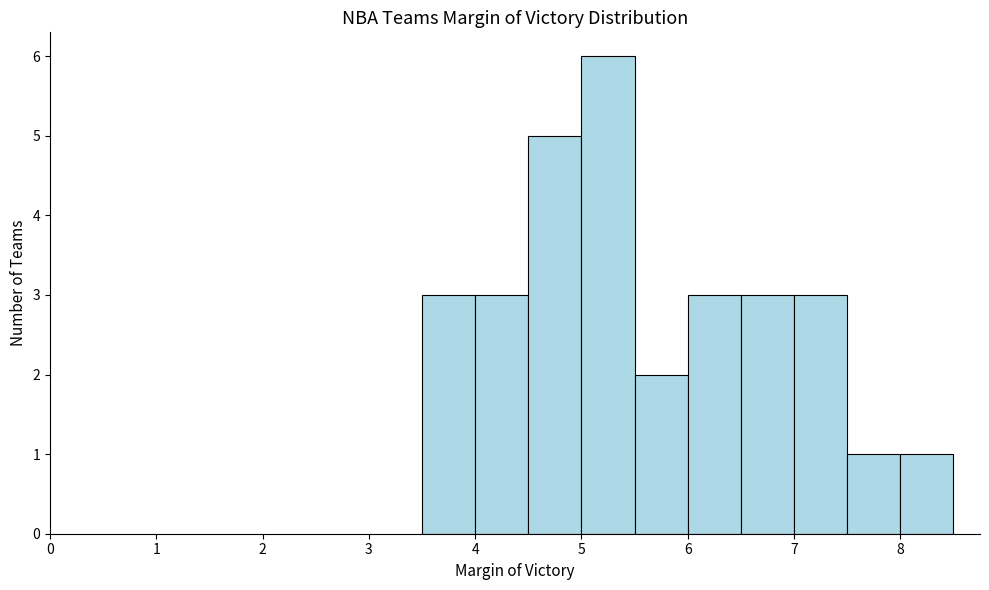

How tall is the bar that spans 5.0 to 5.5 on the x-axis? The values are not printed on the chart, so give them approximately, as read against the axis.

6